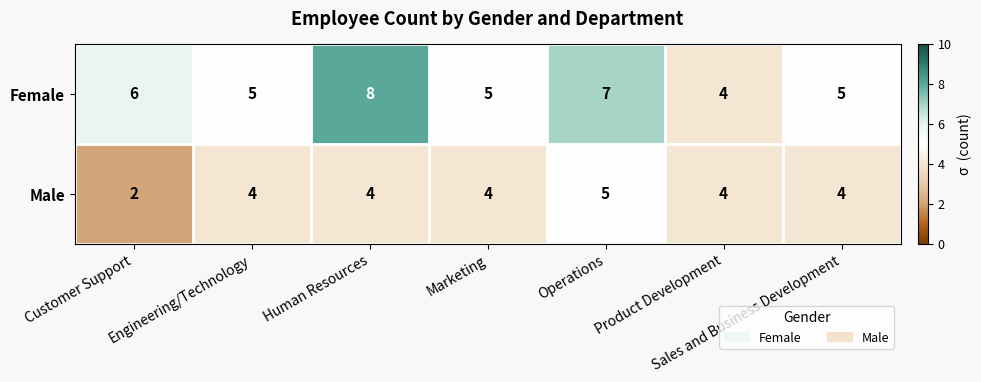

What is the average value of the Female series?

6